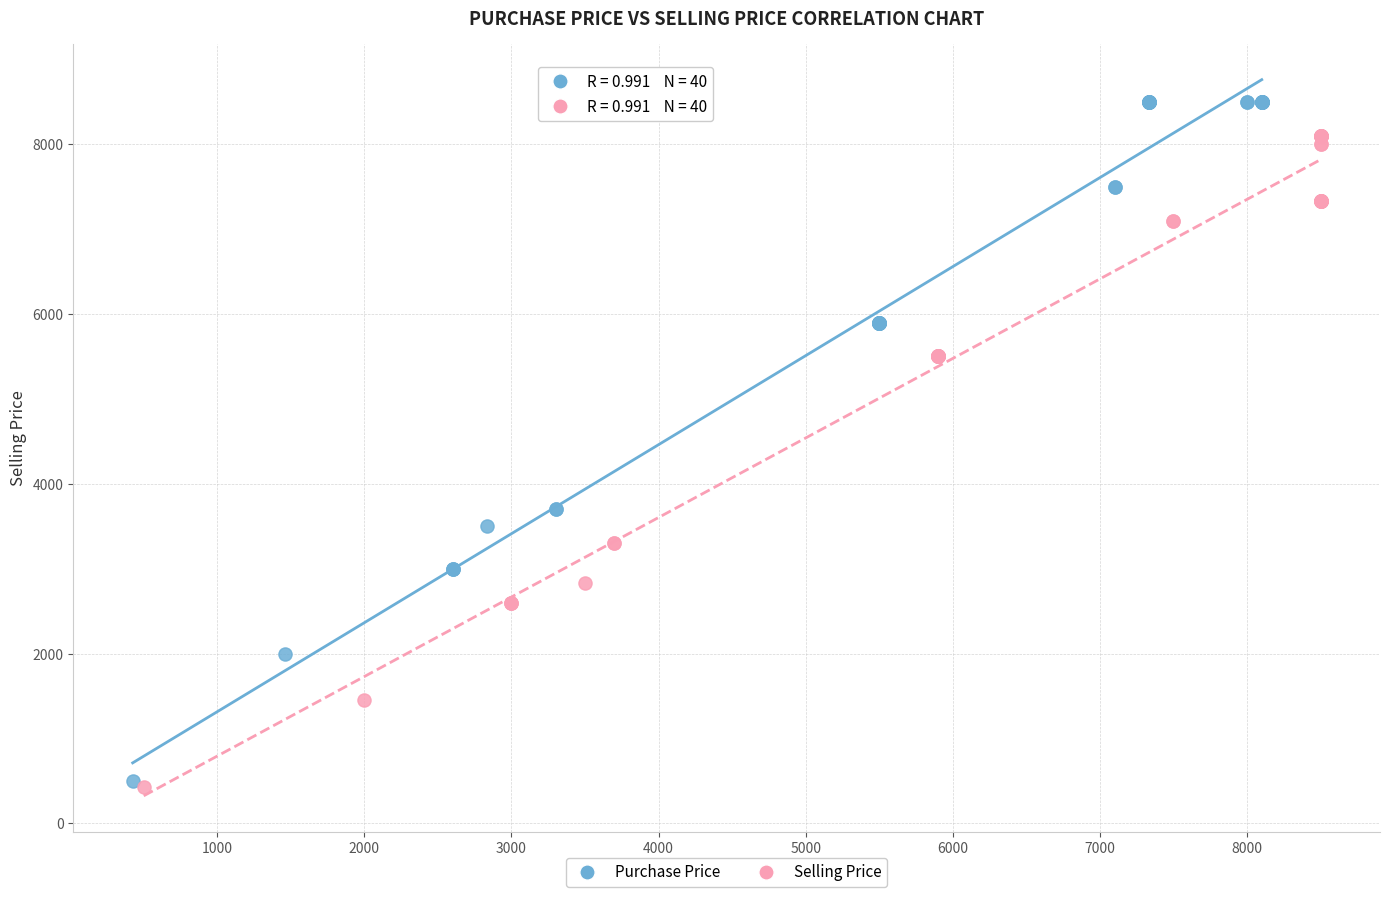

Which series reaches the maximum Y coordinate?

Purchase Price